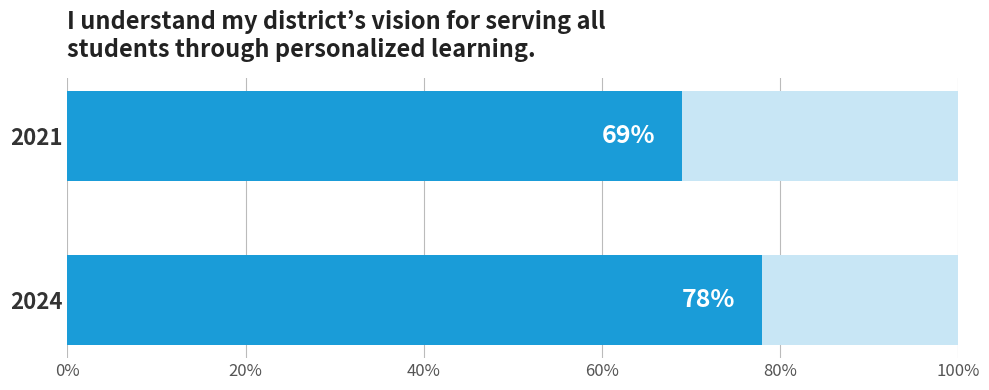

Reading right to left, list all the values displayed in this chart.

0.8	0.7